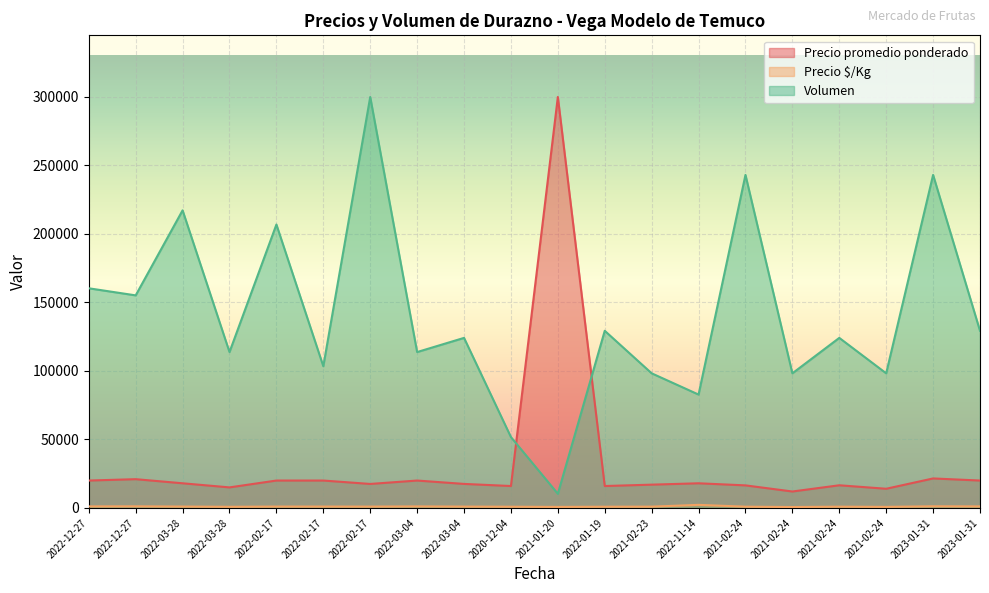

Between which two adjacent categories do Precio promedio ponderado and Volumen first intersect?

2020-12-04 and 2021-01-20